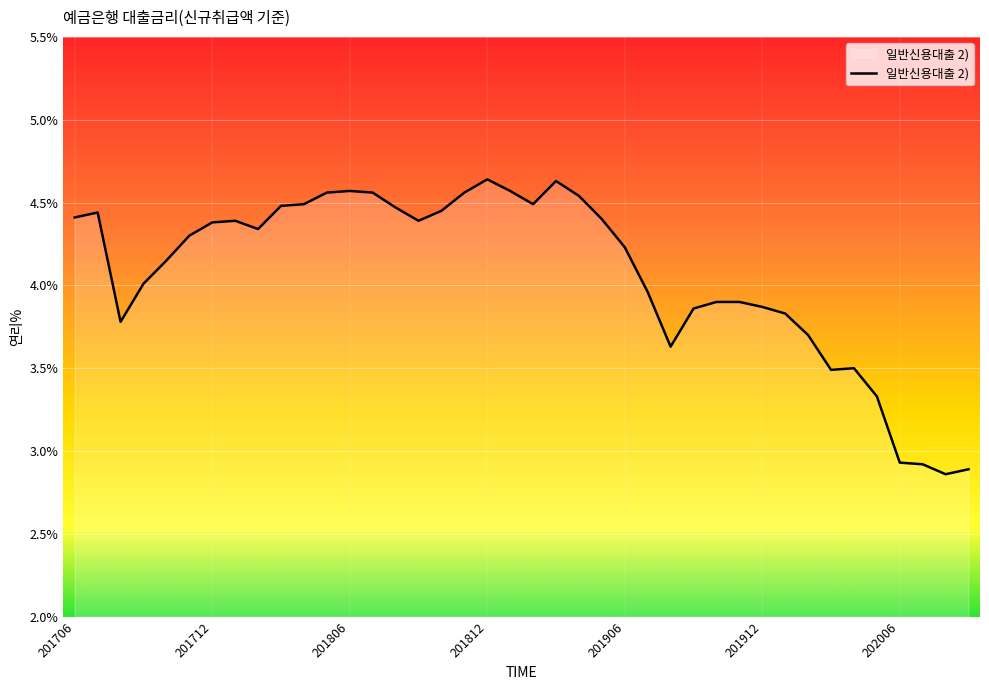

What is the difference between the maximum and minimum values?

1.8